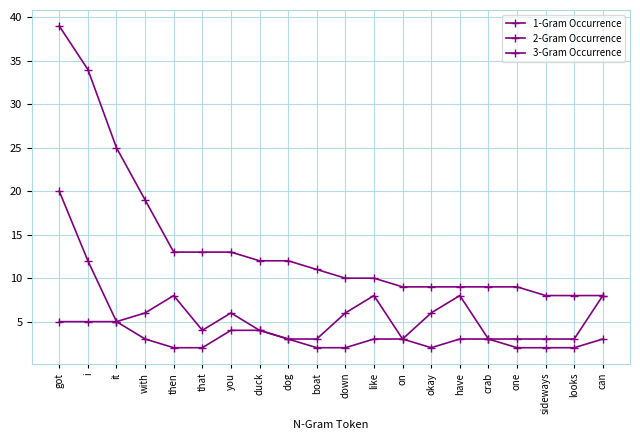

How many distinct data groups are displayed?

3